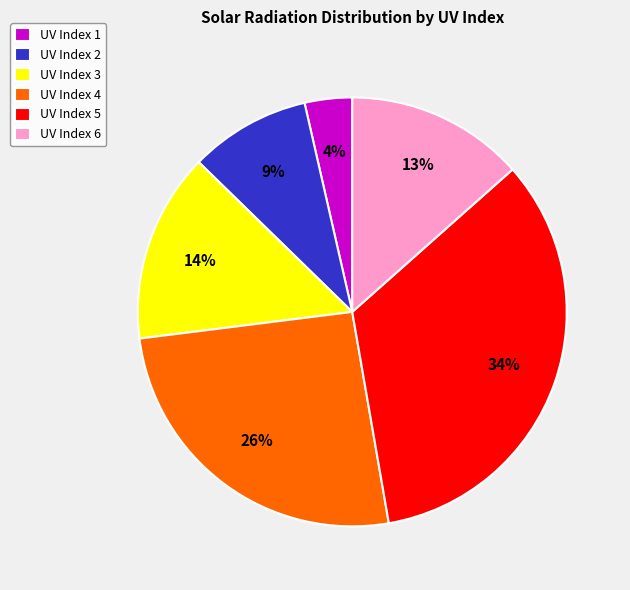

Is it true that UV Index 6 is 1% of the pie?

False